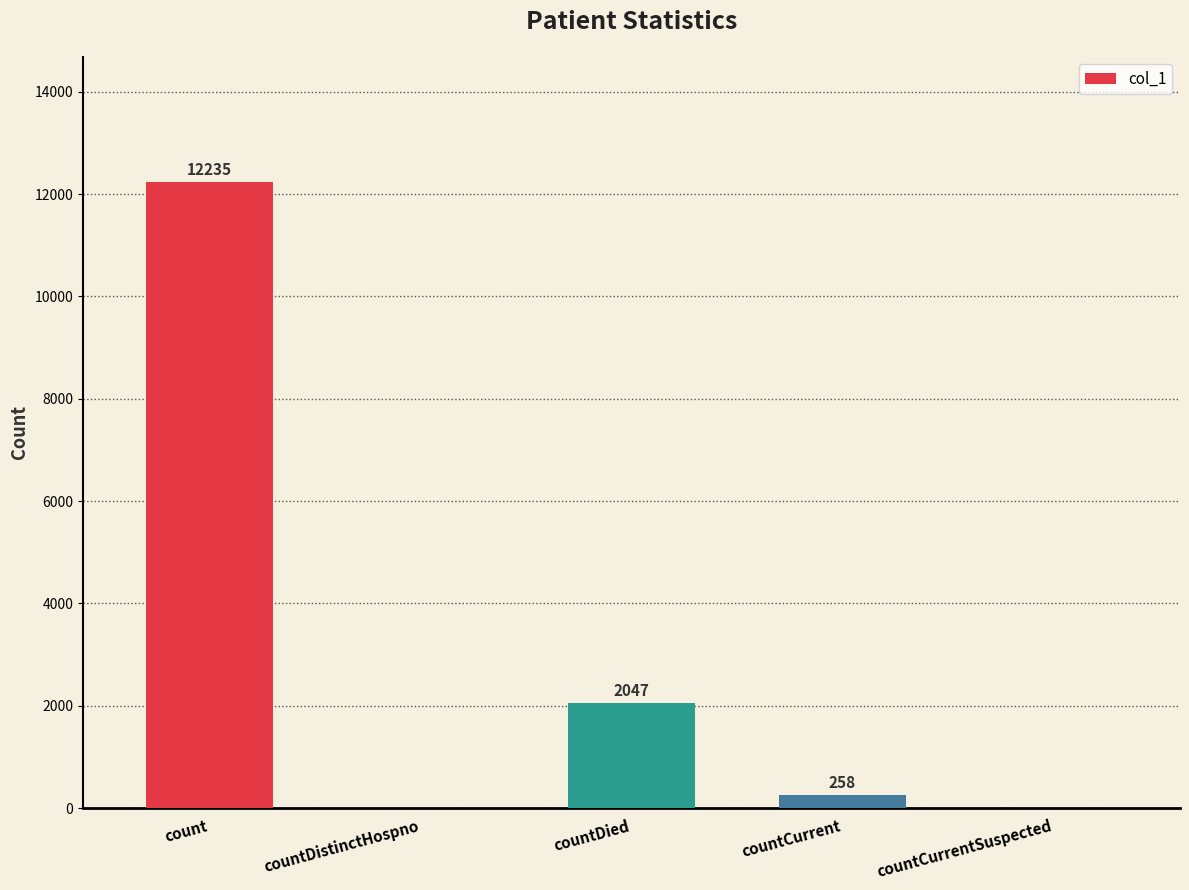

True or false: the data shows 12235 at count.

True